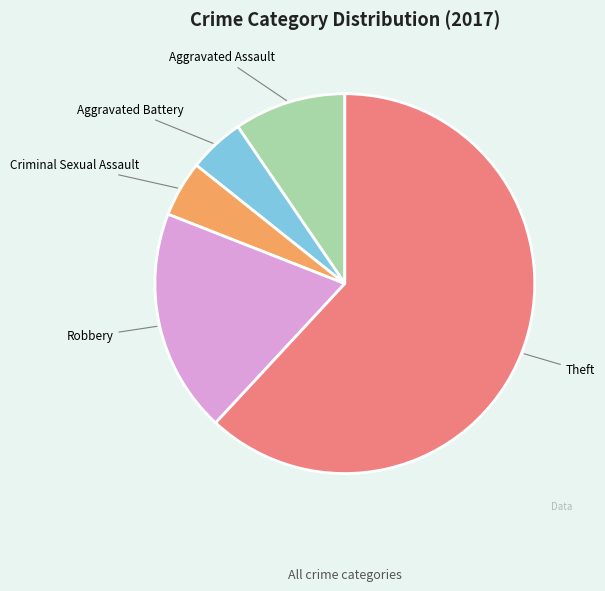

Is it true that Aggravated Battery is 11% of the pie?

False